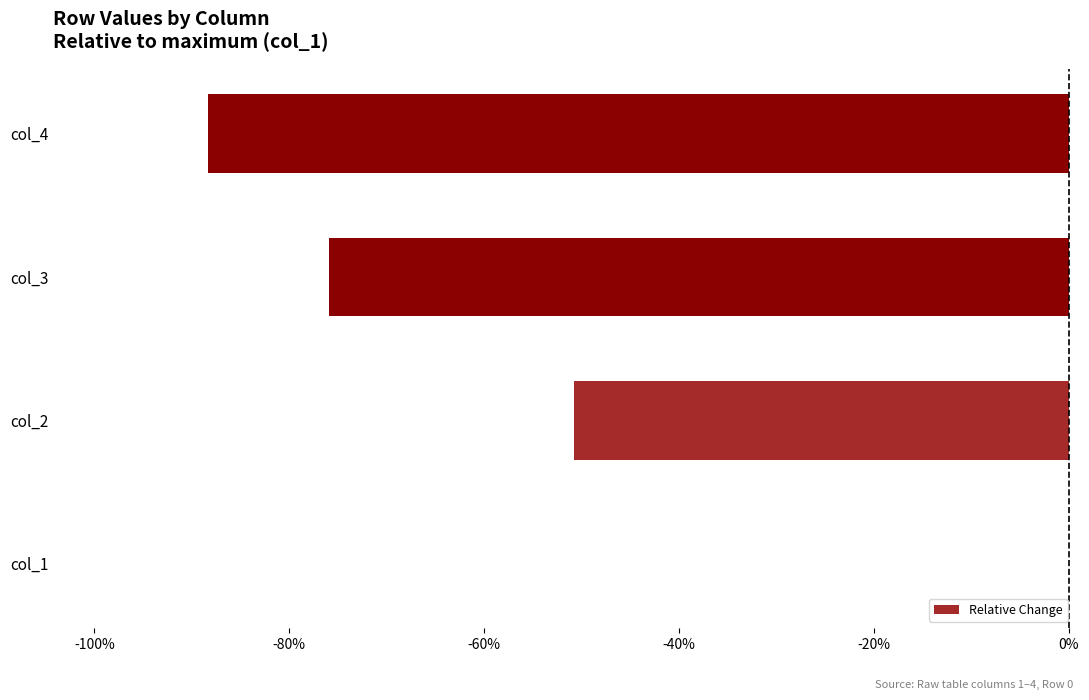

Reading bottom to top, transcribe all the data shown in this chart.

col_1=0.0	col_2=-50.8	col_3=-75.9	col_4=-88.3